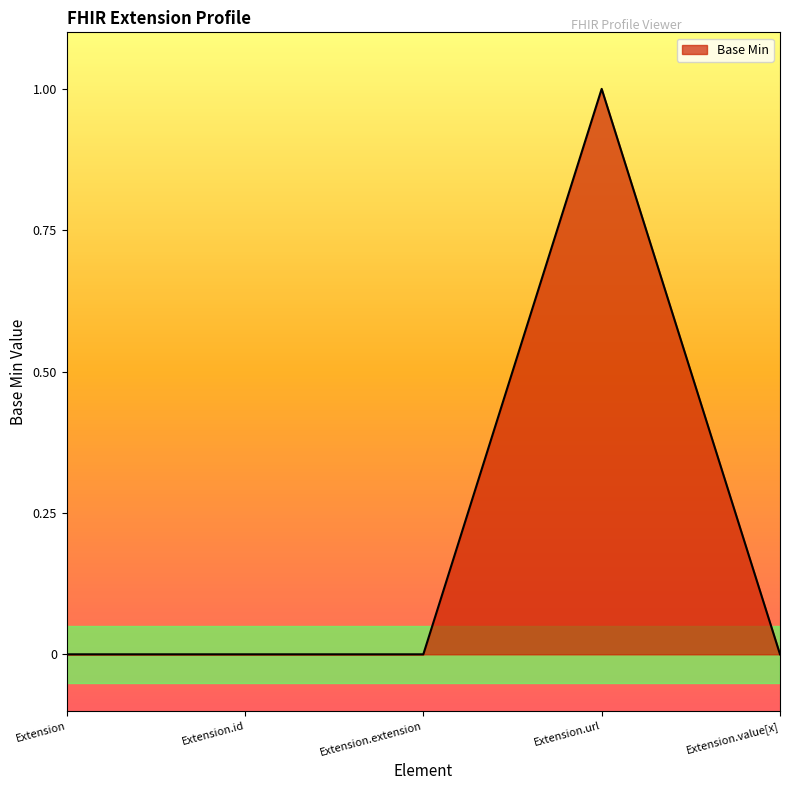

What position from the left is Extension.extension?

3